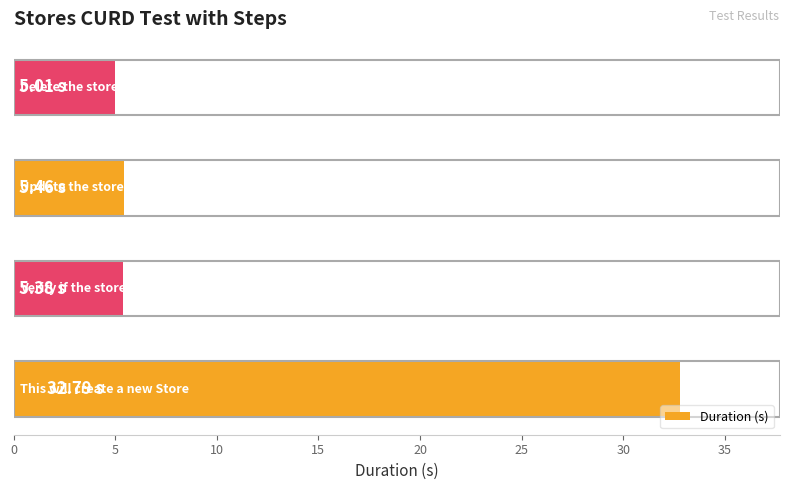

What is the average value?

12.2